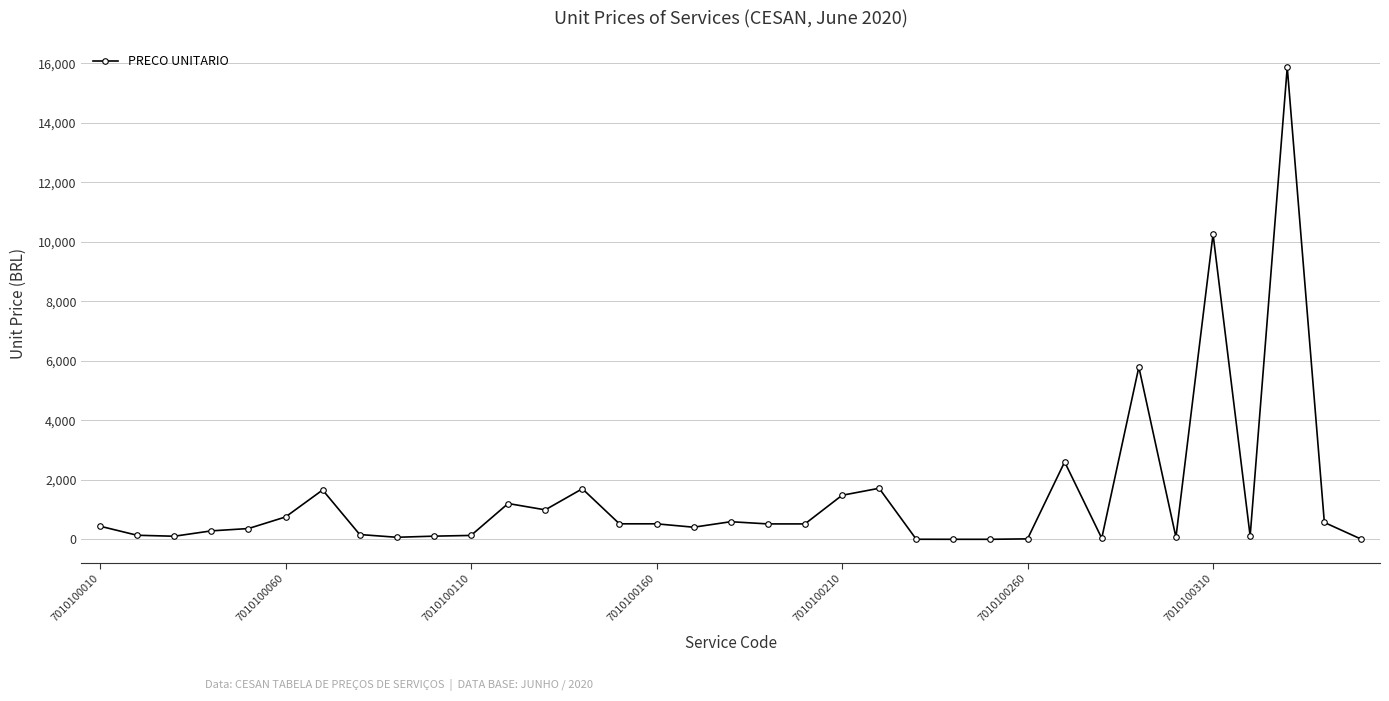

What is the difference between the maximum and minimum values?

15860.9